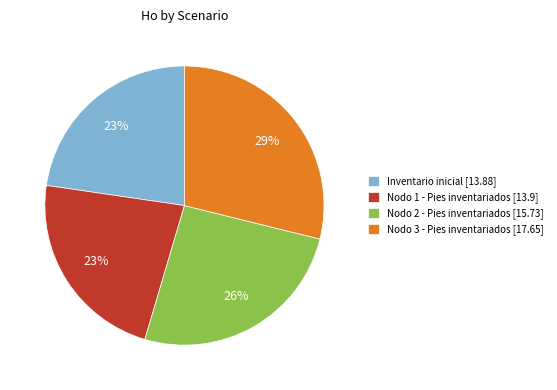

How many slices are in this pie chart?

4